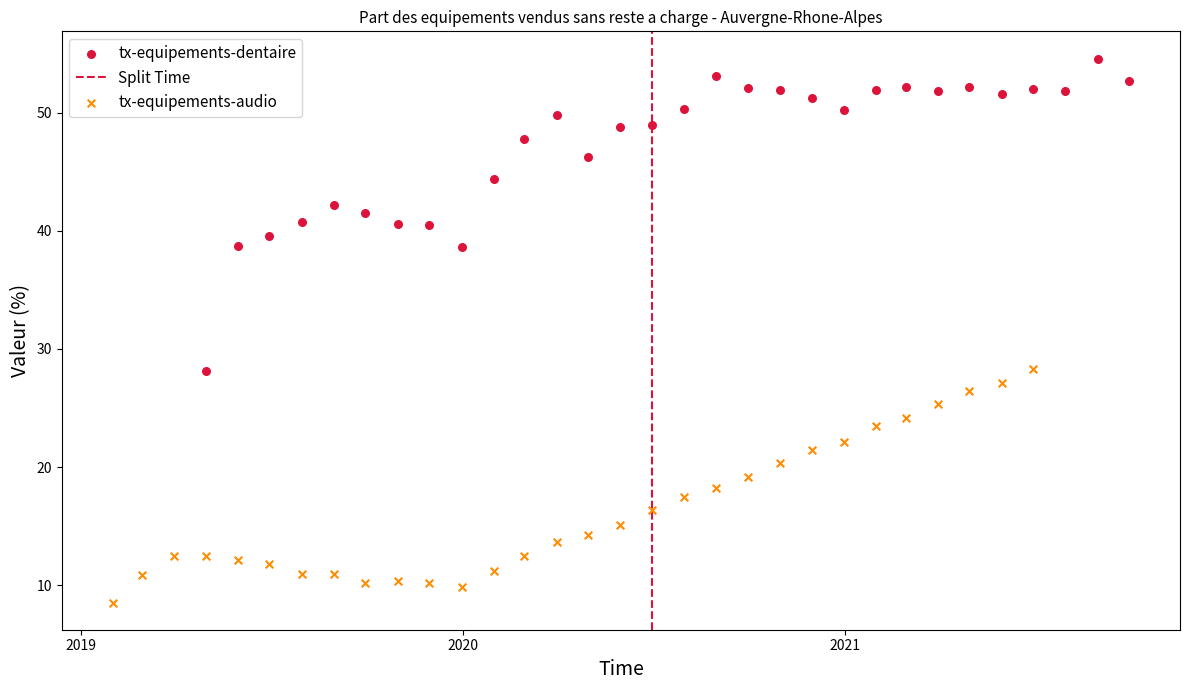

Which series has the widest spread of Y values?

tx-equipements-dentaire